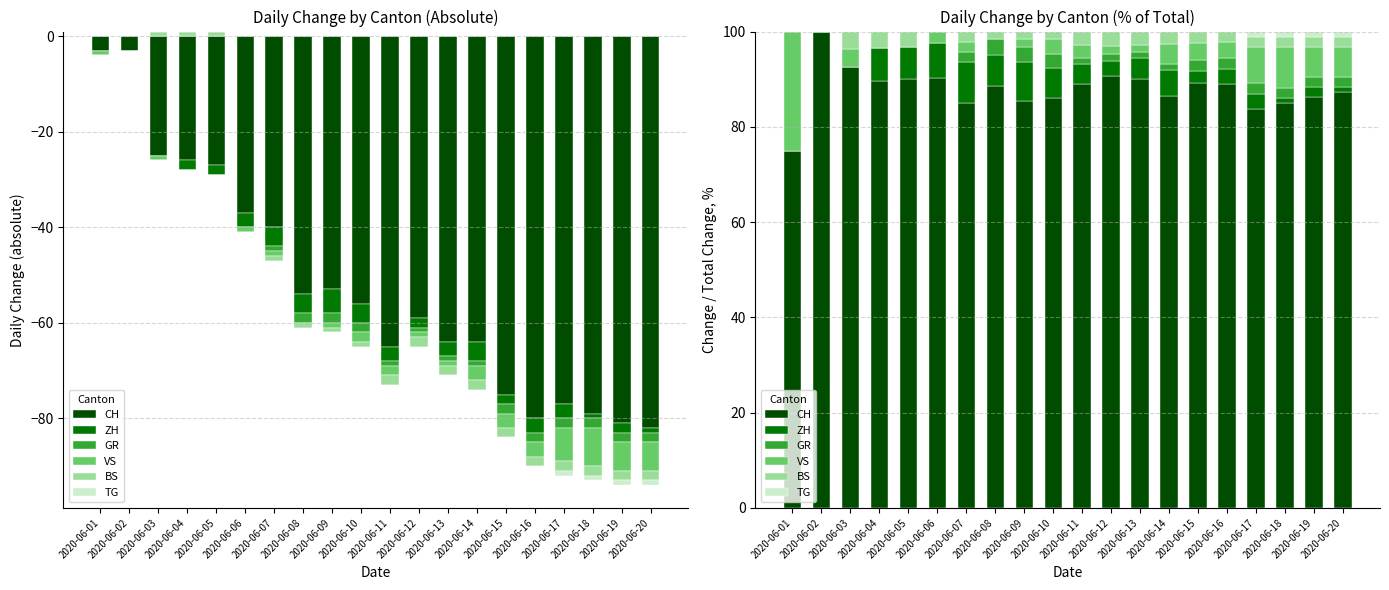

True or false: CH has a value of 128.7 at 2020-06-13.

False